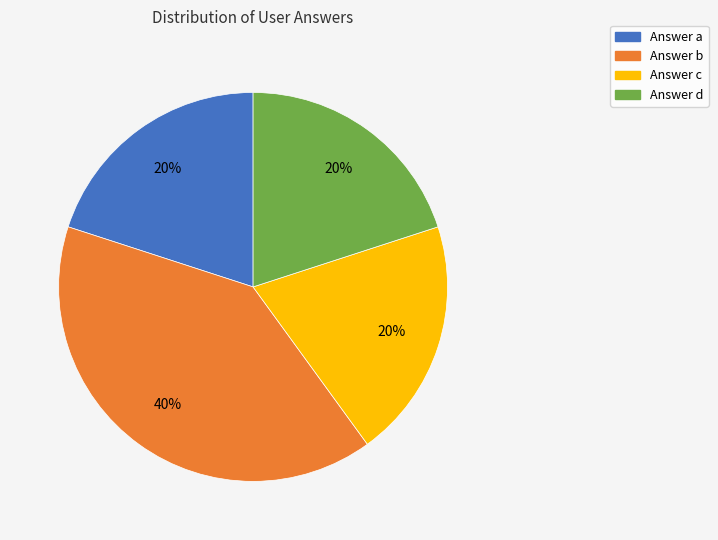

To the nearest percent, what is the difference between the largest and smallest slice percentages?

20%